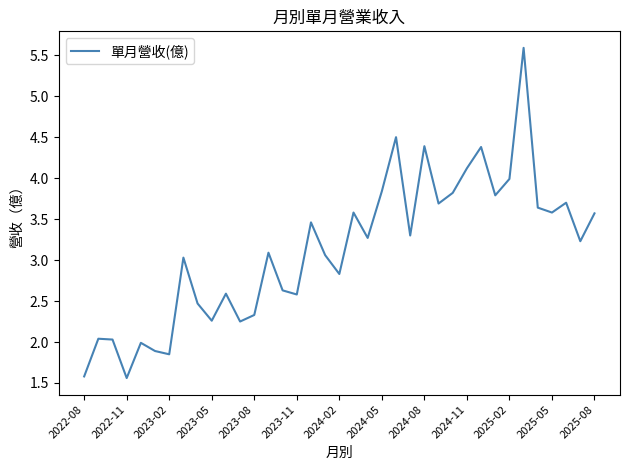

What is the smallest value displayed?

1.6